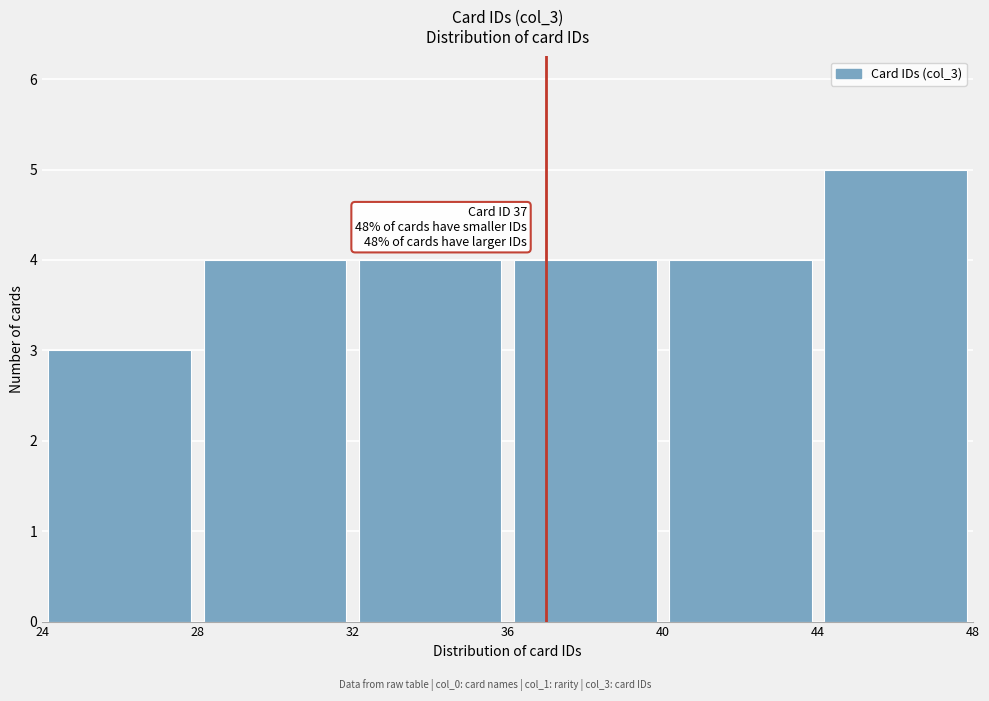

Which range on the x-axis has the tallest bar?

44 to 48